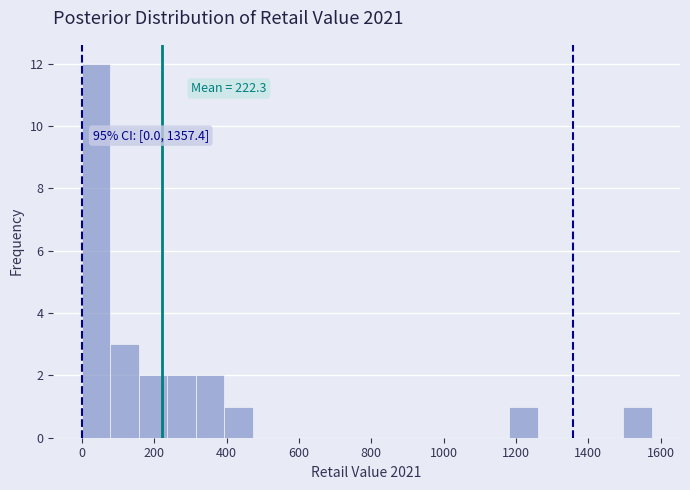

Around what value on the x-axis is the tallest bar? Give the approximate position of its centre, as read against the axis.

40